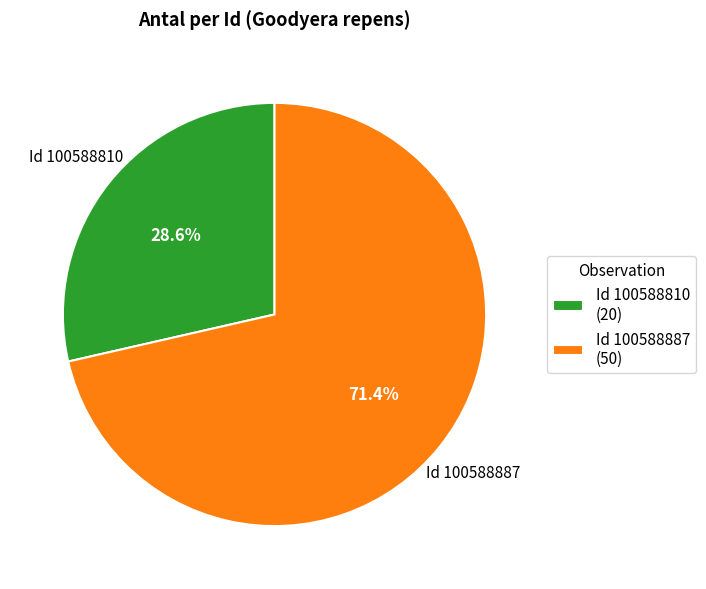

To the nearest percent, what is the average slice percentage?

50%